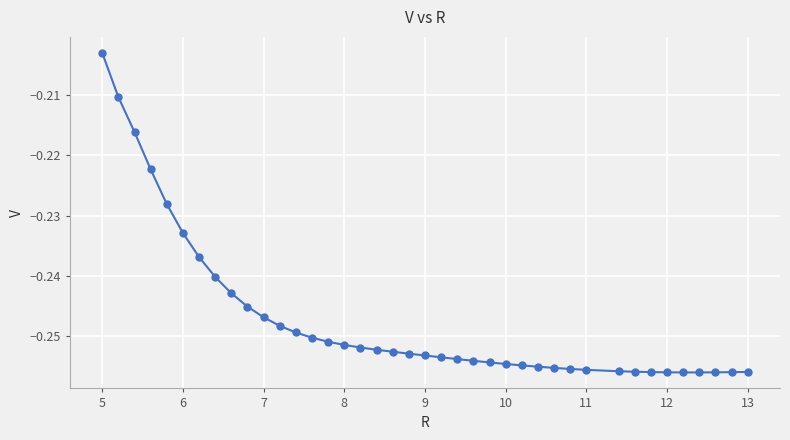

Is this an area chart (filled region under the line)?

No